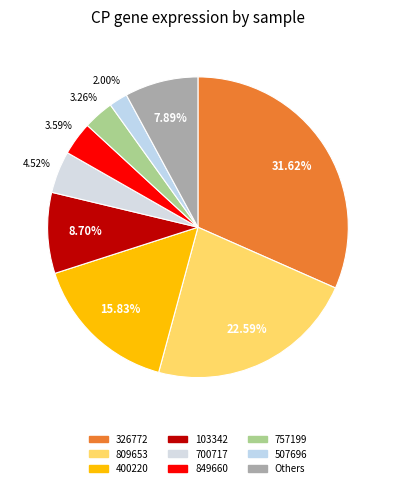

How many slices are in this pie chart?

9